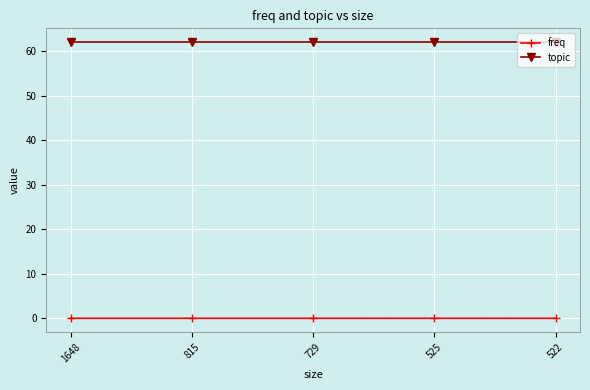

What is the highest value of the topic series?

62.0